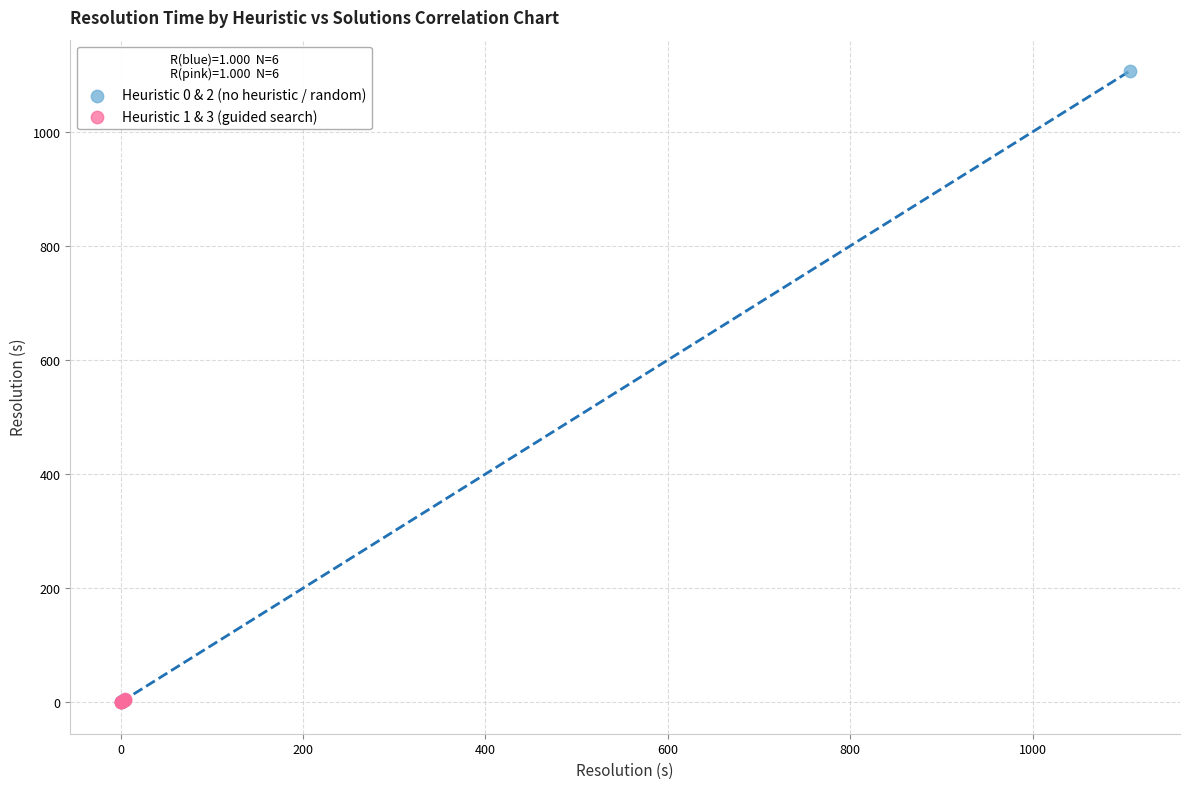

Which series contains the highest Y value?

Heuristic 0 & 2 (no heuristic / random)